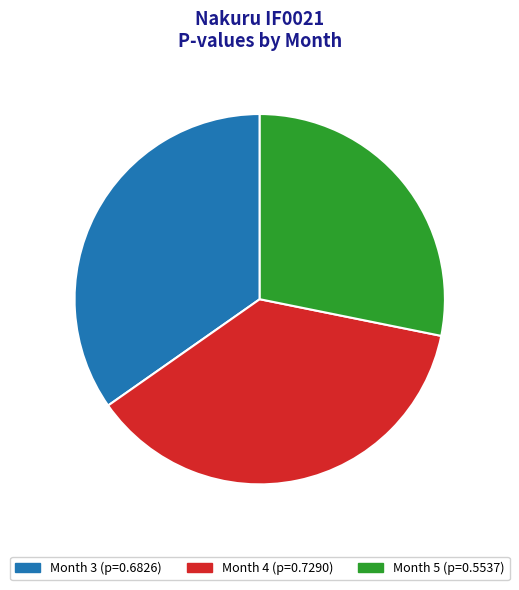

Is there any slice that represents more than half of the pie?

No